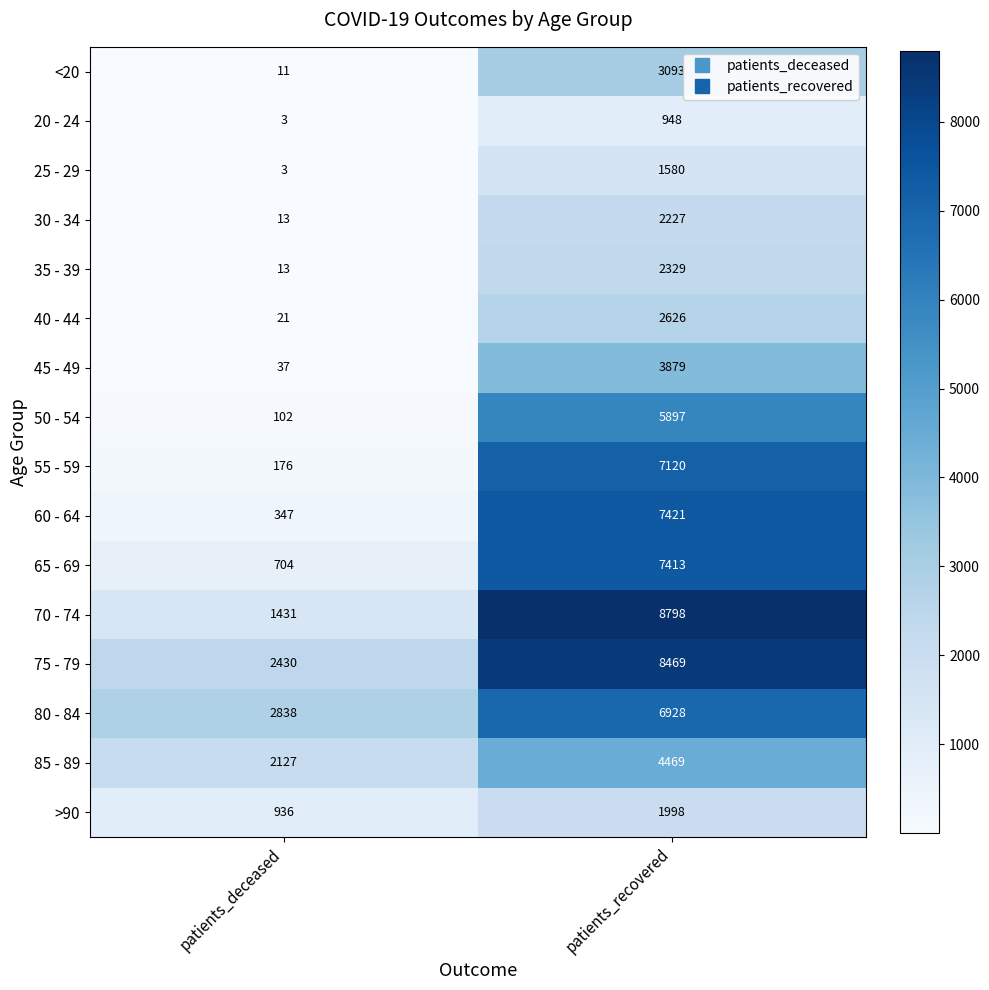

What is the total value across all series at patients_recovered?

75195